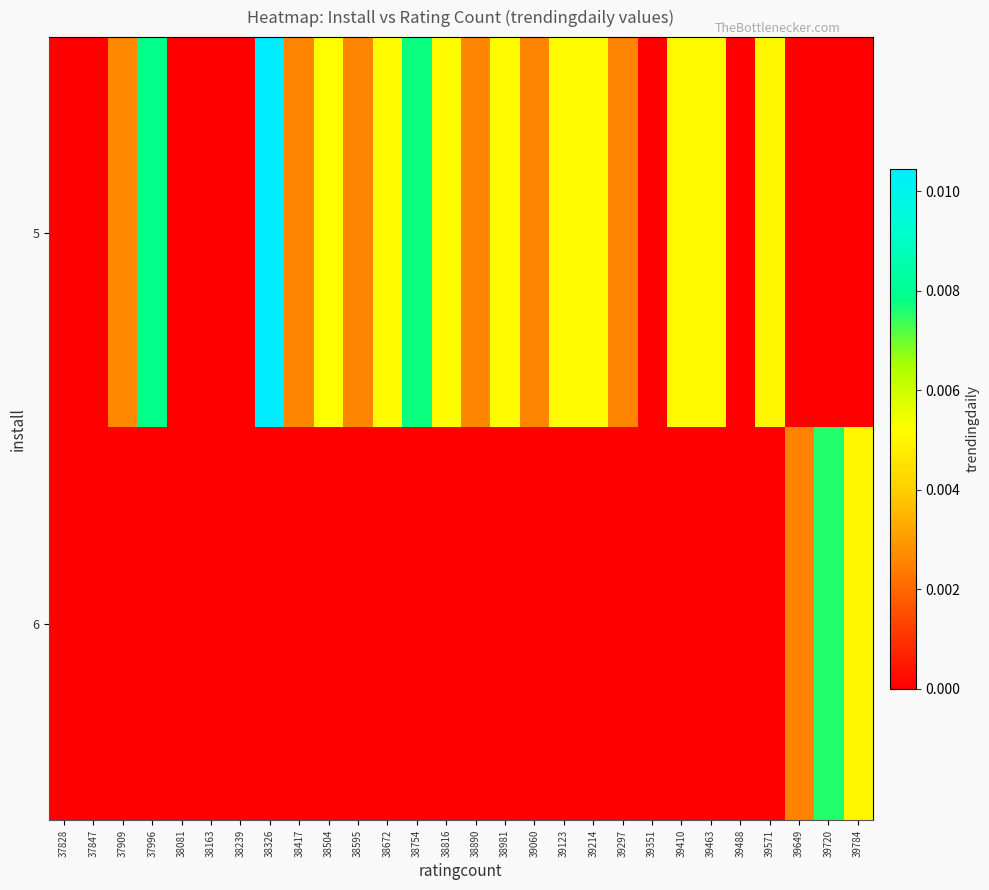

At how many categories does at least one series exceed 0?

21